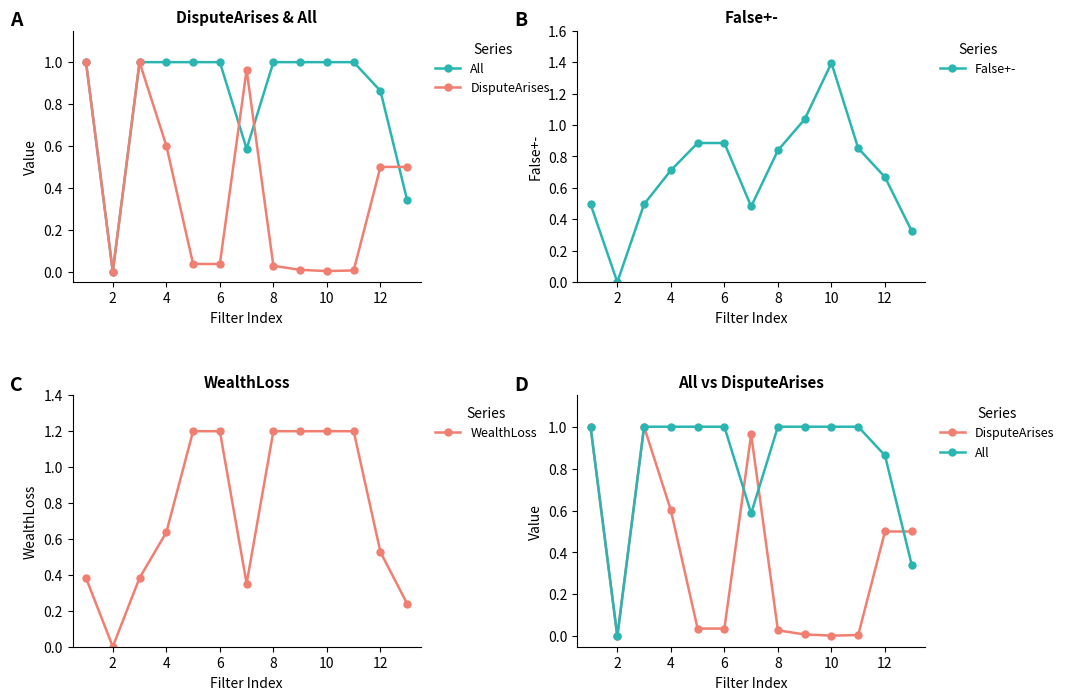

At how many categories does at least one series exceed 0?

12